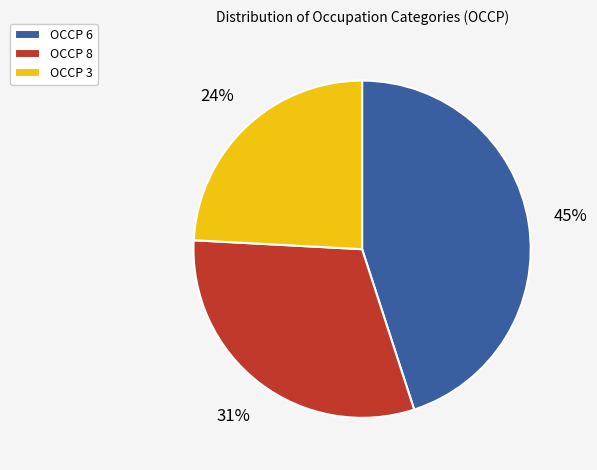

What percentage is the OCCP 6 slice, to the nearest percent?

45%